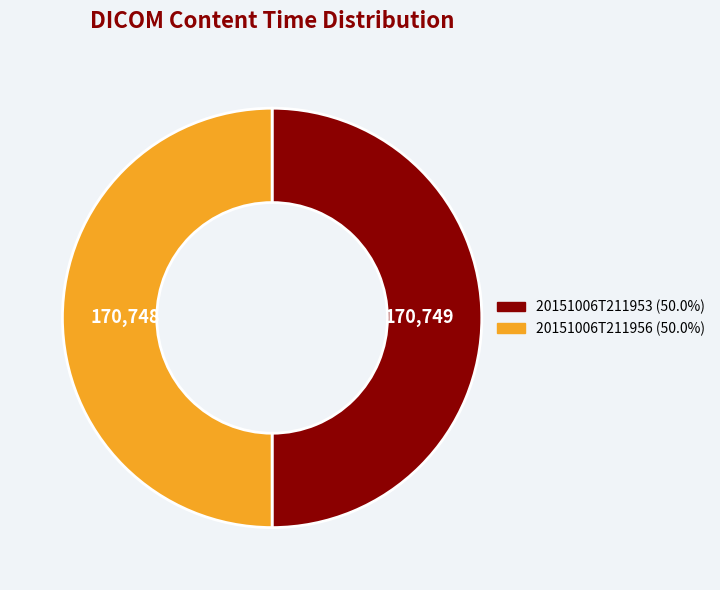

Count the number of slices in the pie.

2